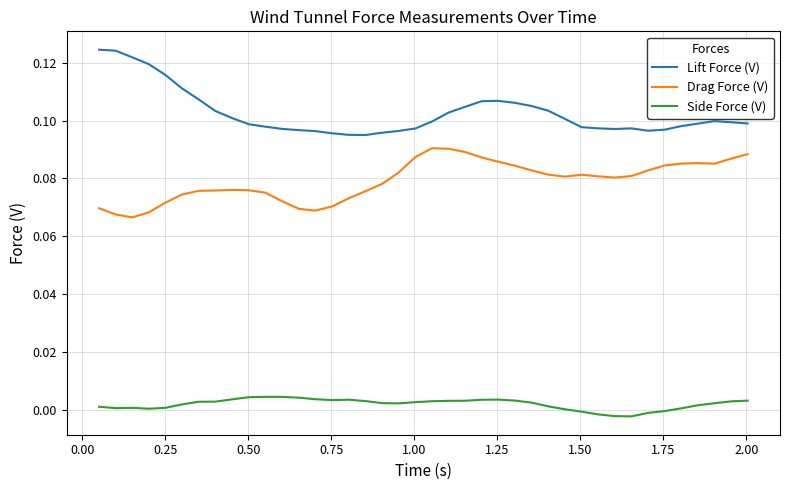

List the series in order of their peak value, lowest first.

Side Force (V), Drag Force (V), Lift Force (V)